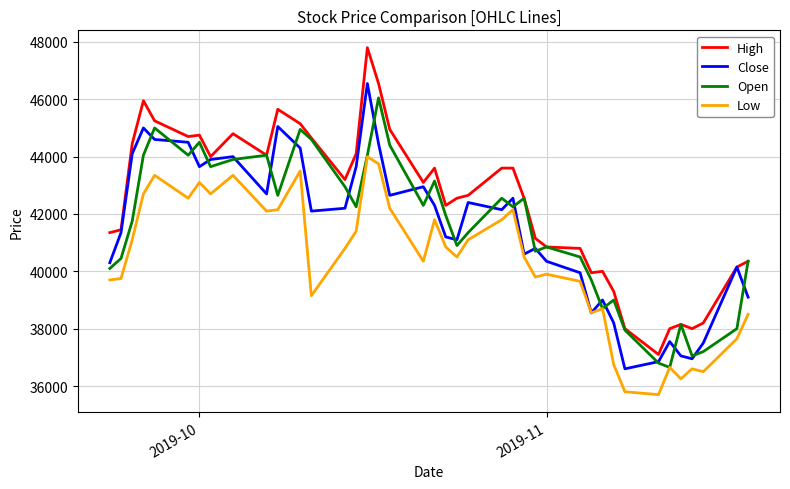

How many distinct data groups are displayed?

4